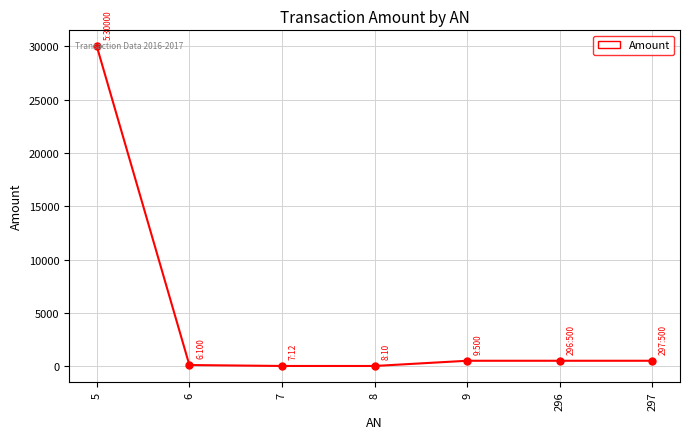

Is it true that the value at 5 is 17692?

False